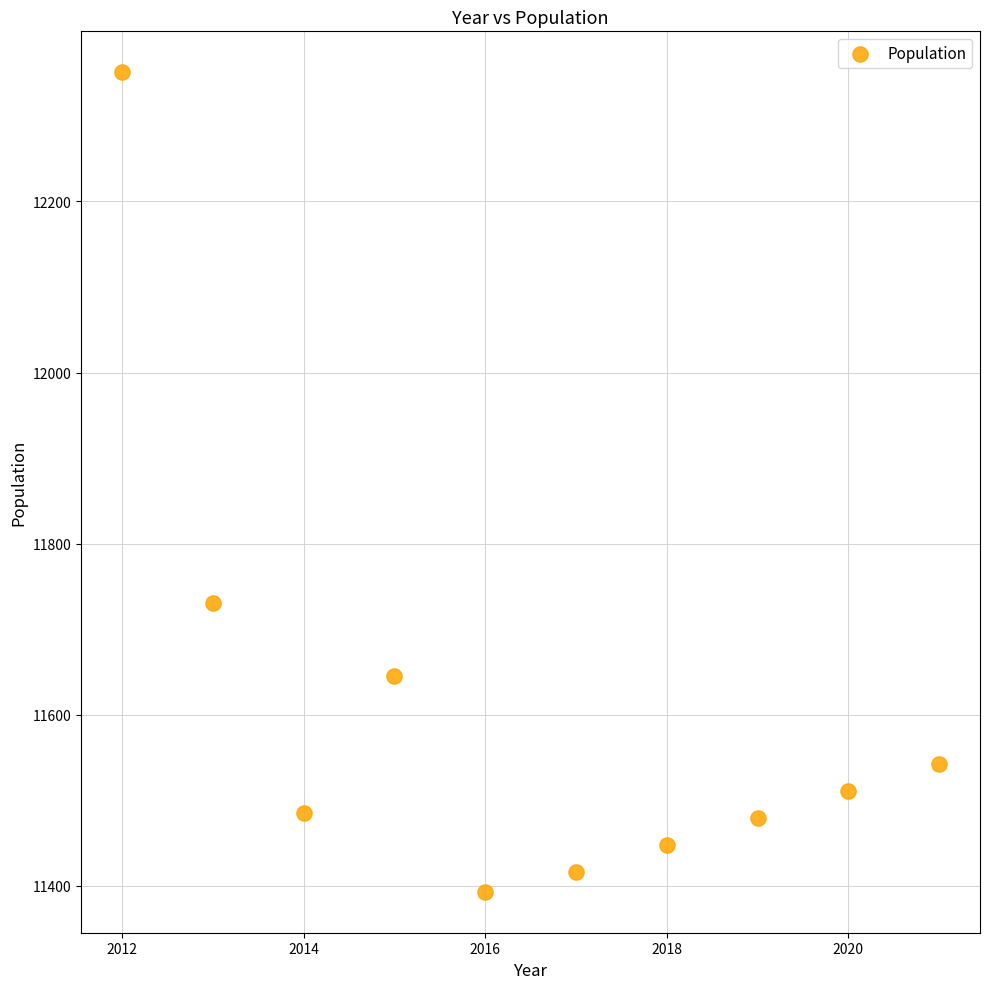

What Y value in the scatter plot is closest to 11872?

11730